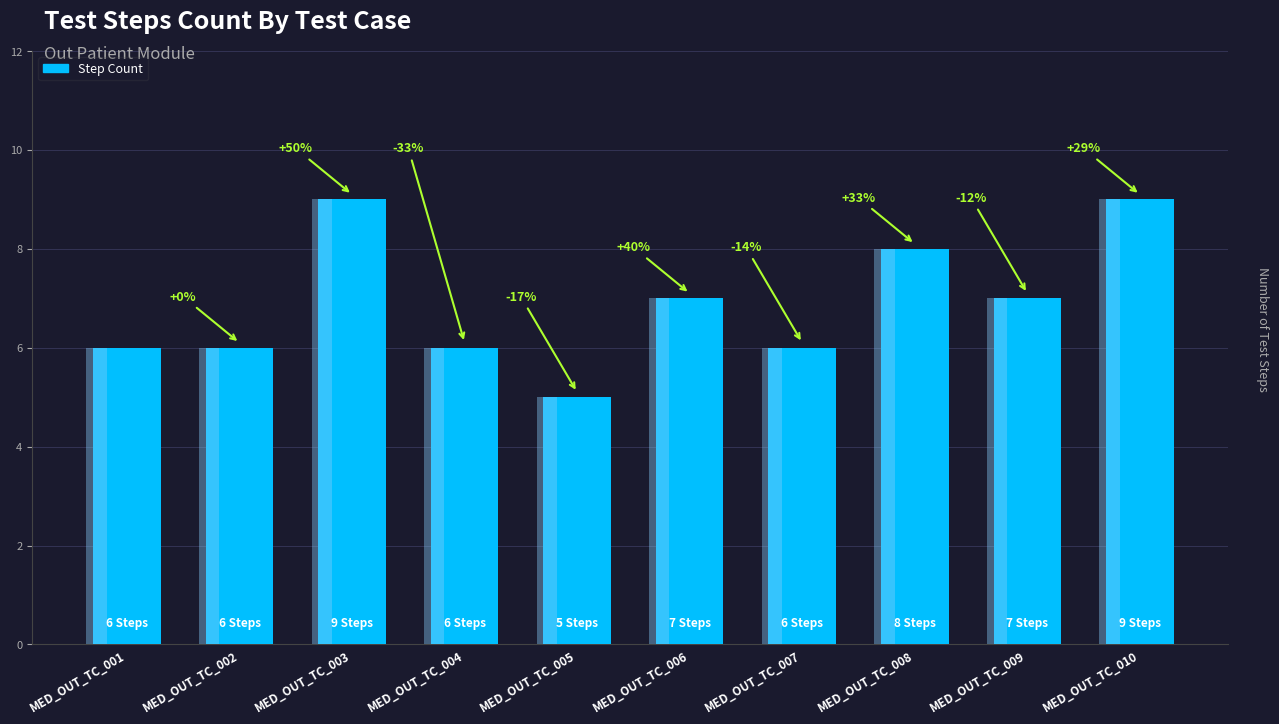

Count the number of data series in this chart.

1